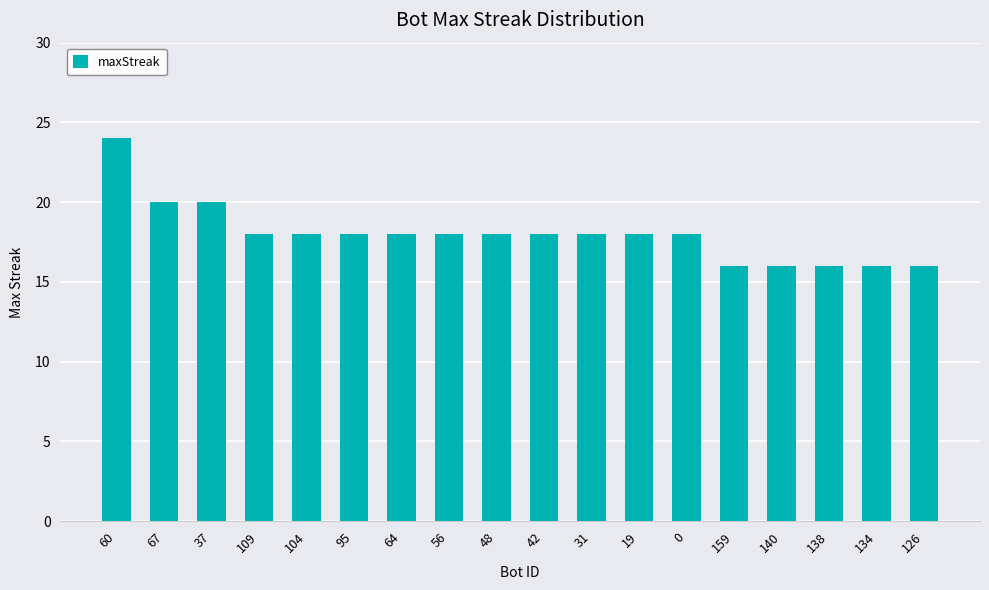

What position from the right is 64?

12